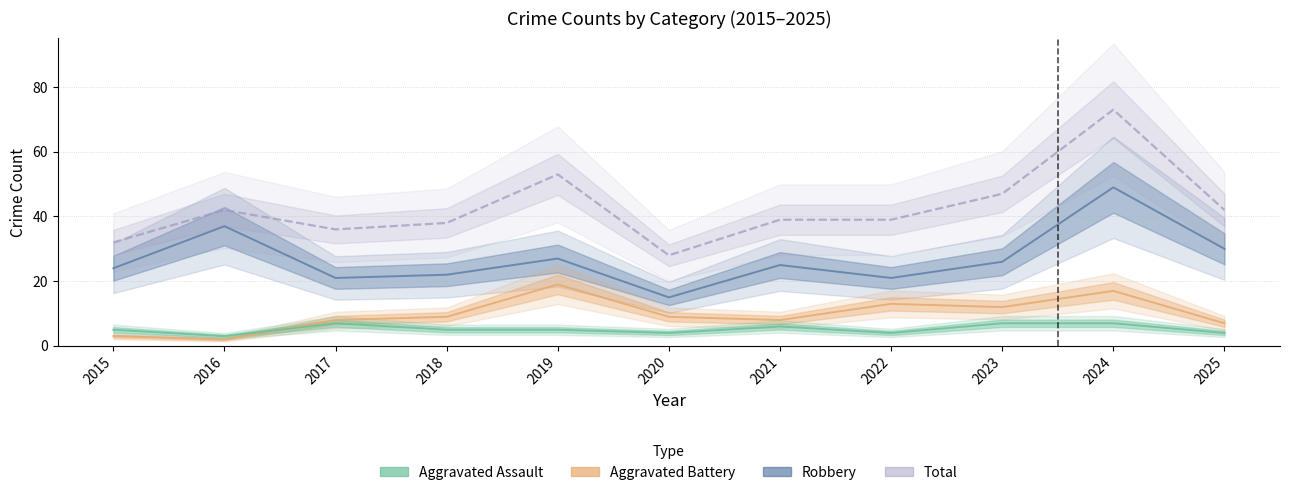

Which label corresponds to the largest value in the chart?

2024